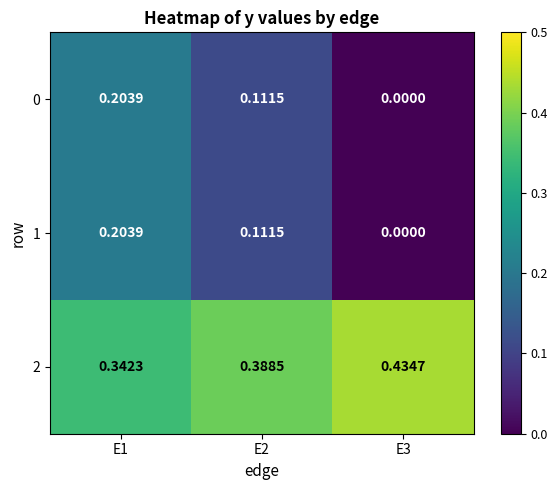

Reading left to right, extract all data points from this chart.

0: E1=0.2	E2=0.1	E3=0.0
1: E1=0.2	E2=0.1	E3=0.0
2: E1=0.3	E2=0.4	E3=0.4